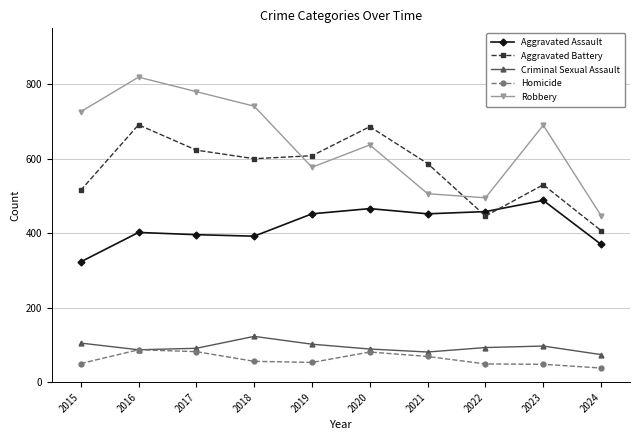

What is the total value across all series at 2020?

1959